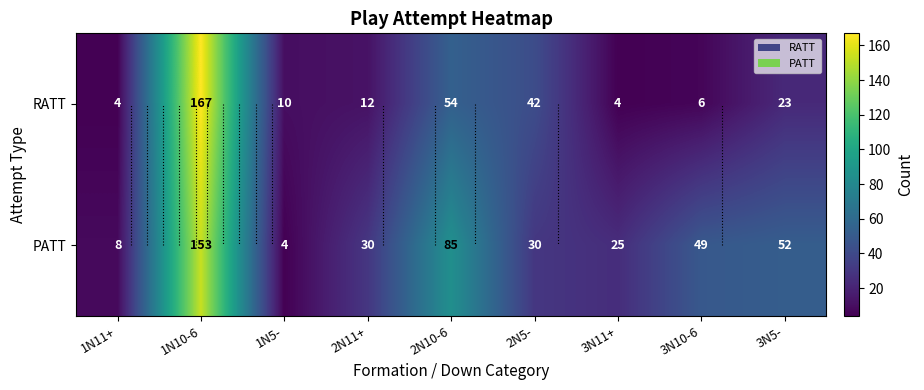

Where does the PATT series first go above 30?

1N10-6